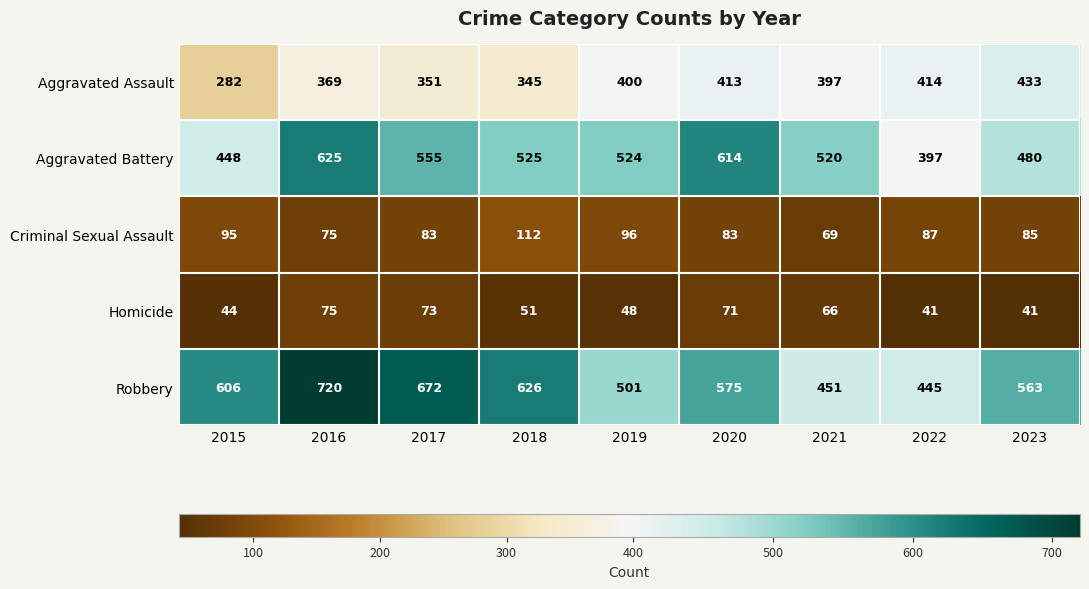

What is the spread (max minus min) of values at 2023?

522